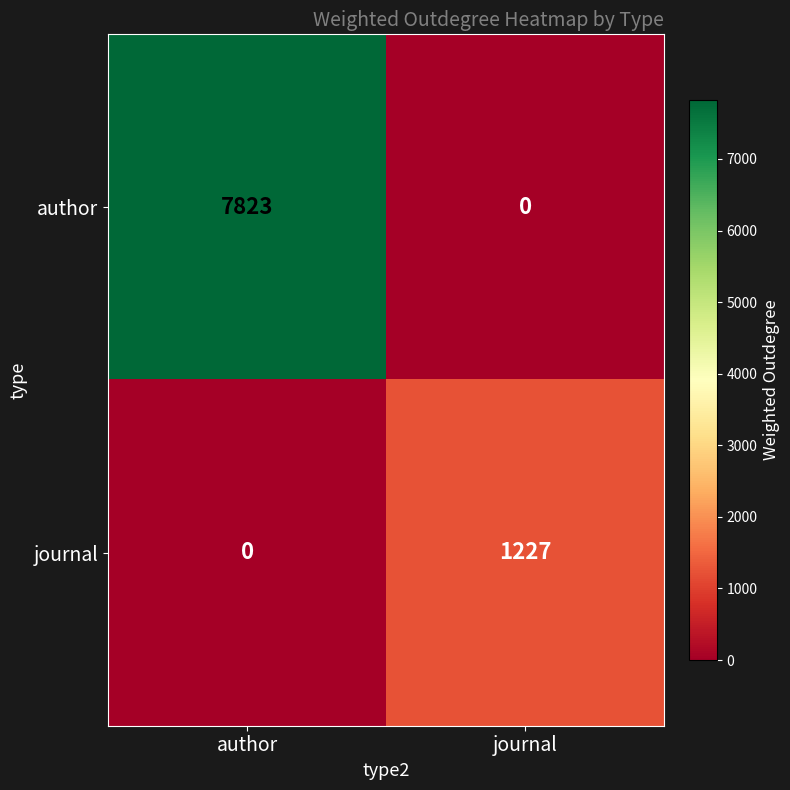

True or false: journal has a value of -582 at author.

False